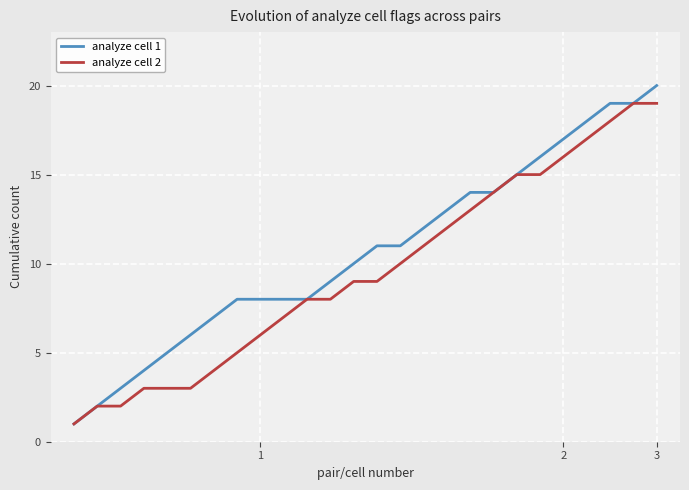

What is the difference between the maximum and second lowest values in the analyze cell 1 series?

18